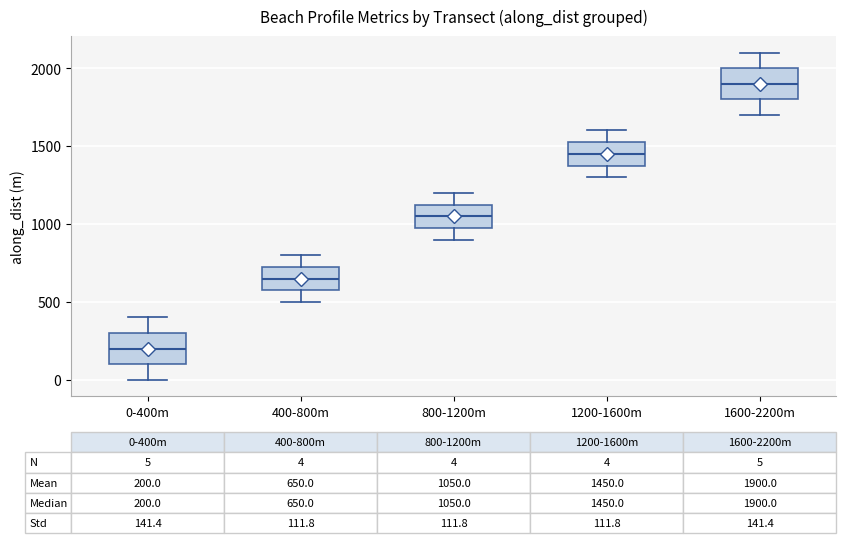

Which box's median line is the lowest?

0-400m